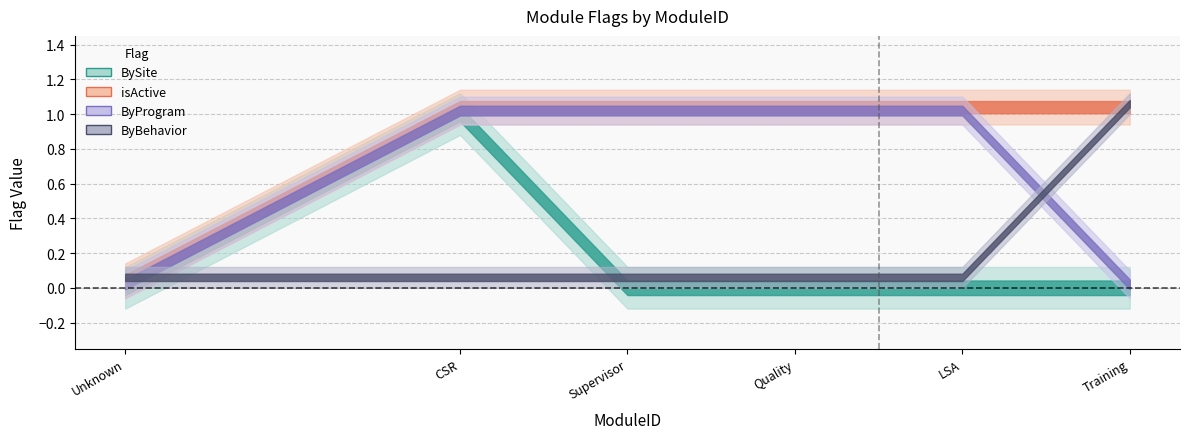

Reading left to right, list all the values displayed in this chart.

BySite: -1=0	1=1	2=0	3=0	4=0	5=0
isActive: -1=0	1=1	2=1	3=1	4=1	5=1
ByProgram: -1=0	1=1	2=1	3=1	4=1	5=0
ByBehavior: -1=0	1=0	2=0	3=0	4=0	5=1